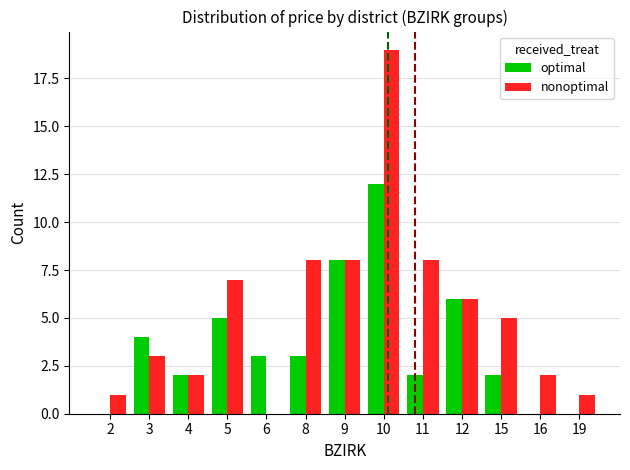

What is the difference between the nonoptimal values at 16 and 2?

1